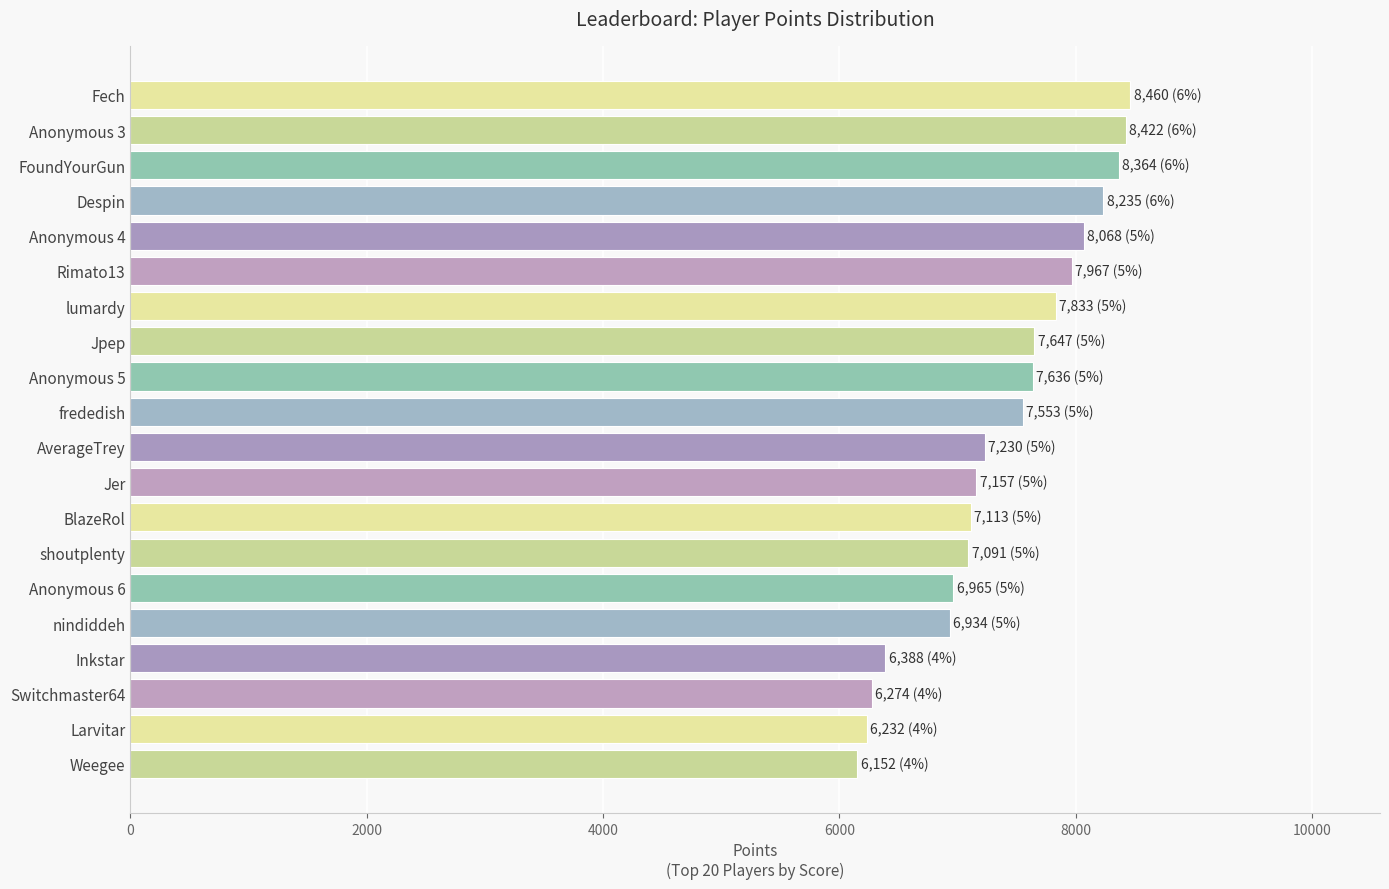

What is the sum of the values at Anonymous 6 and frededish?

14518